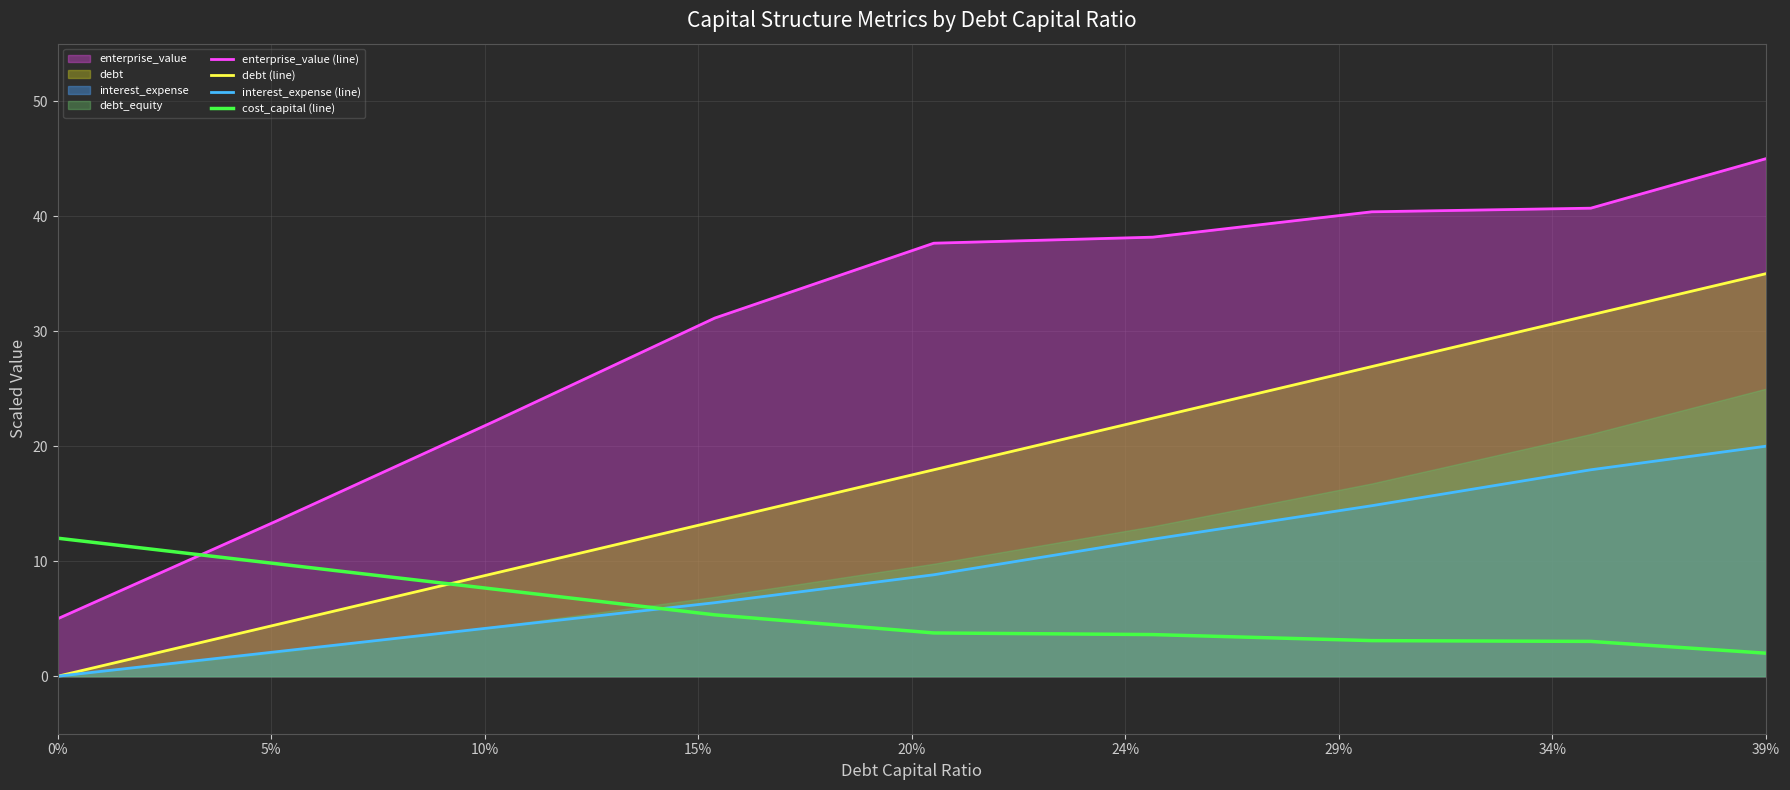

How many data points in debt (line) are less than 17?

4